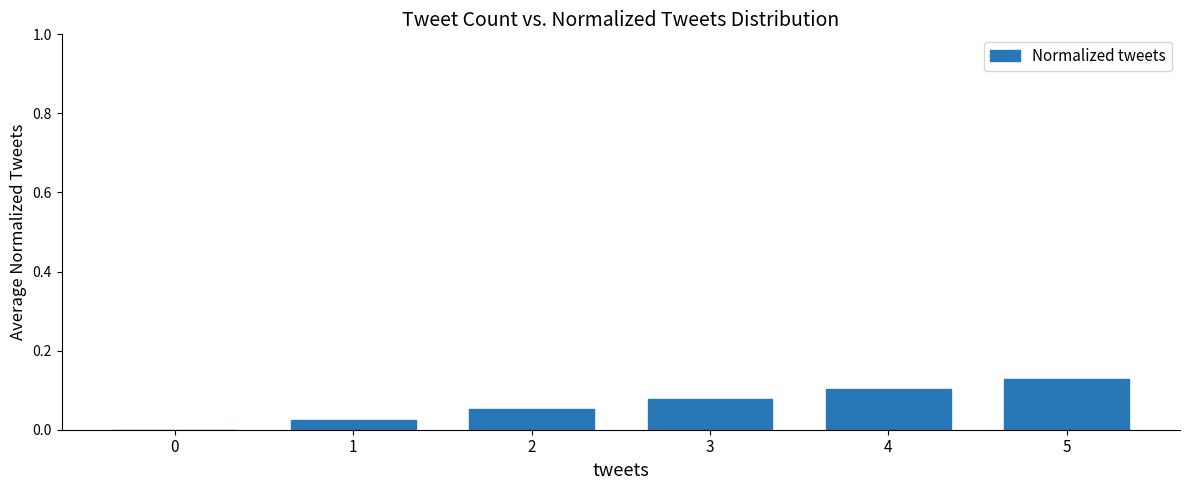

What is the change in value from 3 to 5?

+0.1